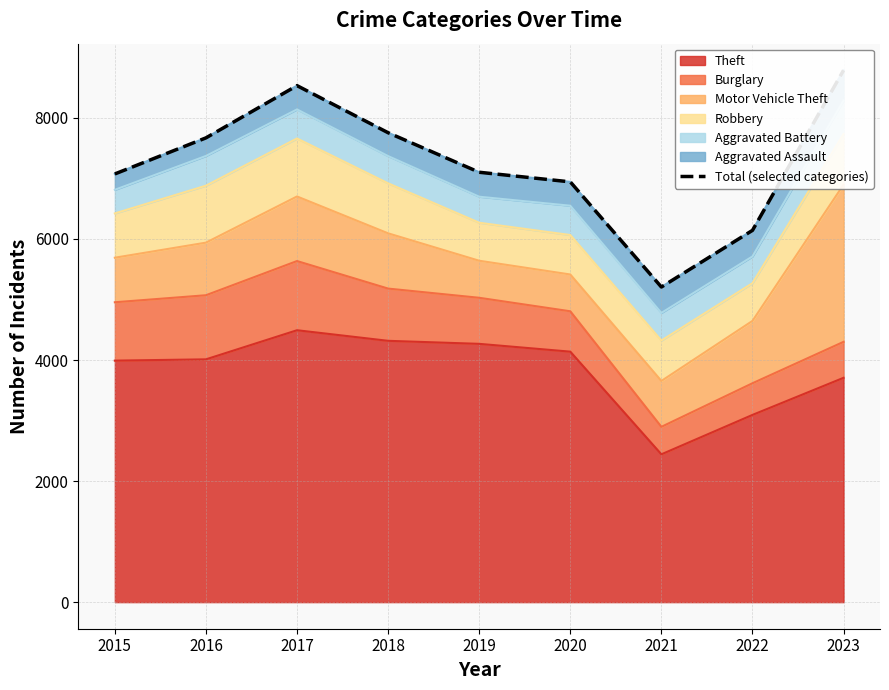

List the labels in order of value, largest first.

2023, 2017, 2018, 2016, 2019, 2015, 2020, 2022, 2021